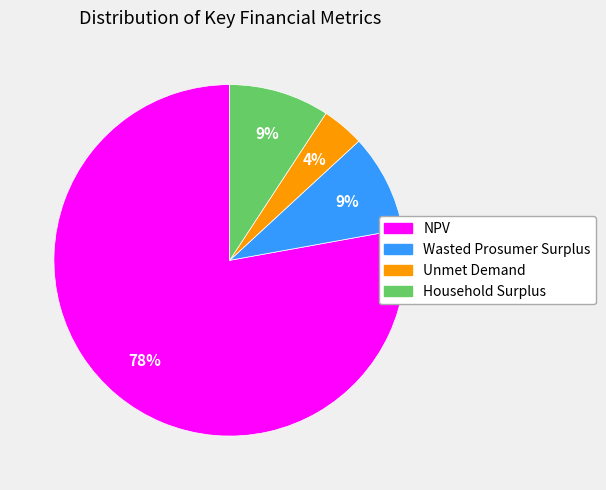

What is the largest slice in the pie chart?

NPV